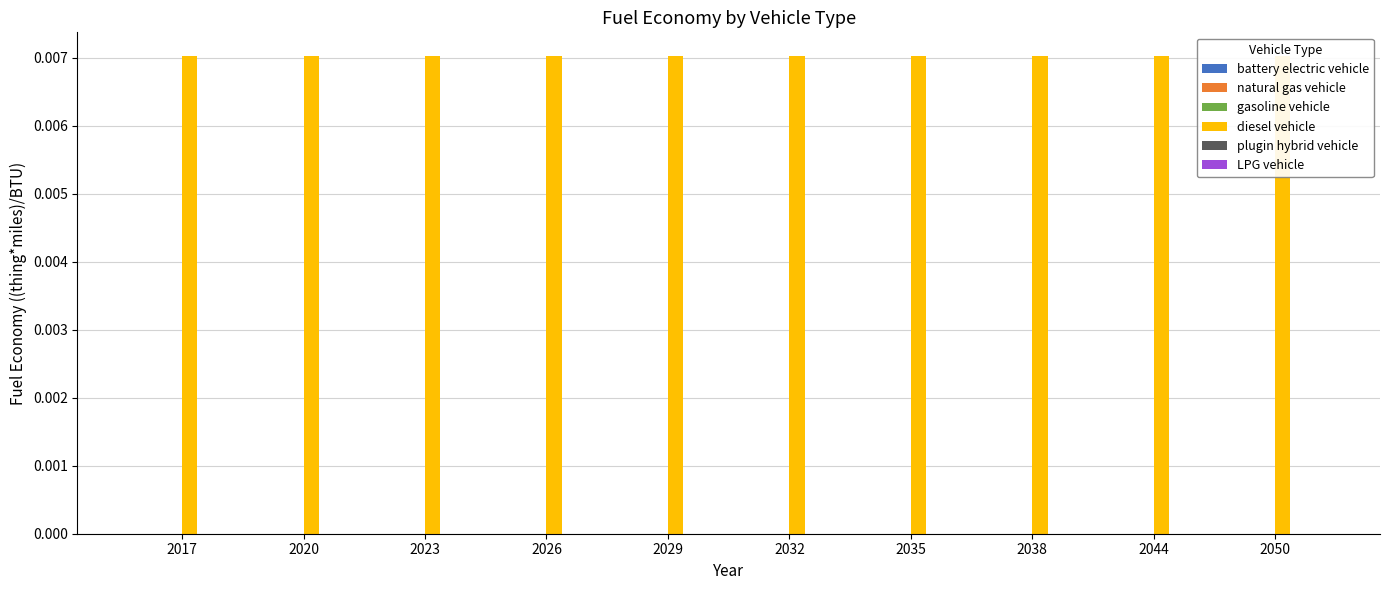

List the series in order of their peak value, highest first.

diesel vehicle, battery electric vehicle, natural gas vehicle, gasoline vehicle, plugin hybrid vehicle, LPG vehicle